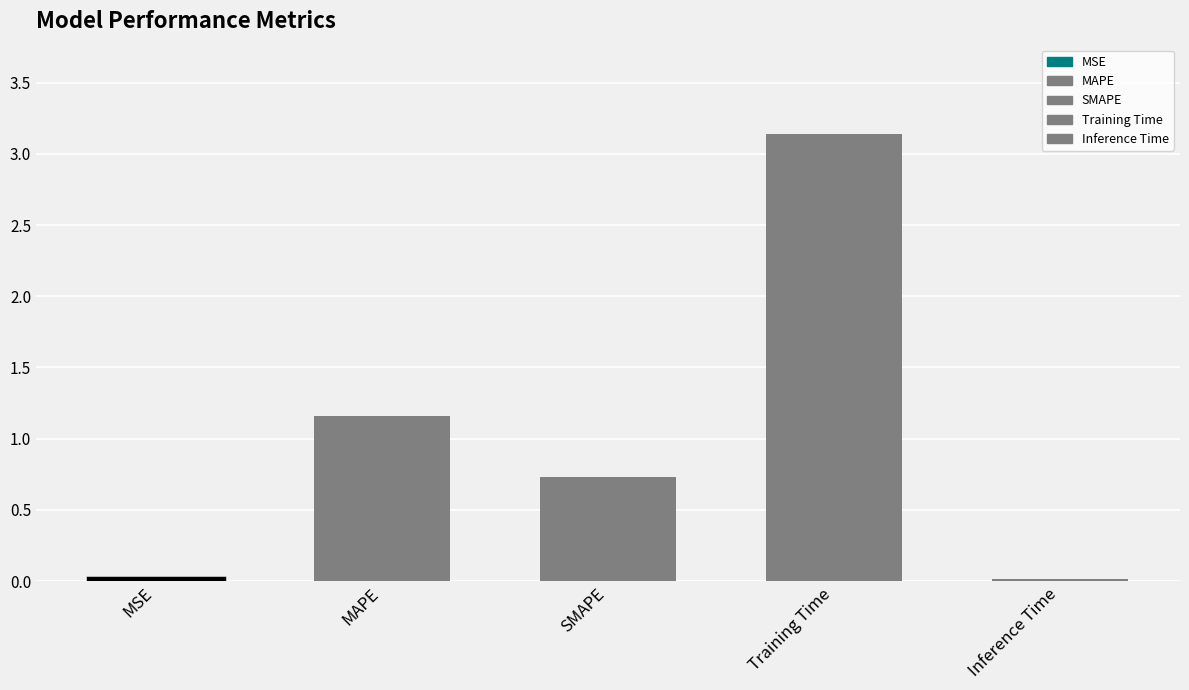

What is the difference between the maximum and minimum values?

3.1